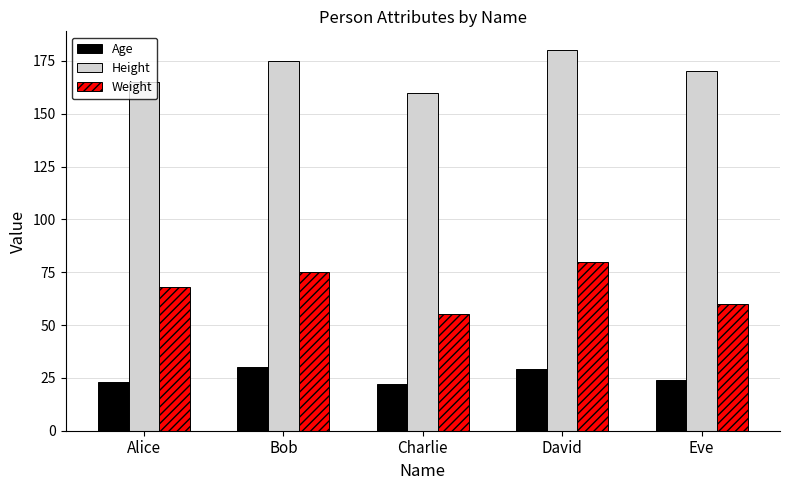

At Alice, list the series in order from smallest to largest.

Age, Weight, Height